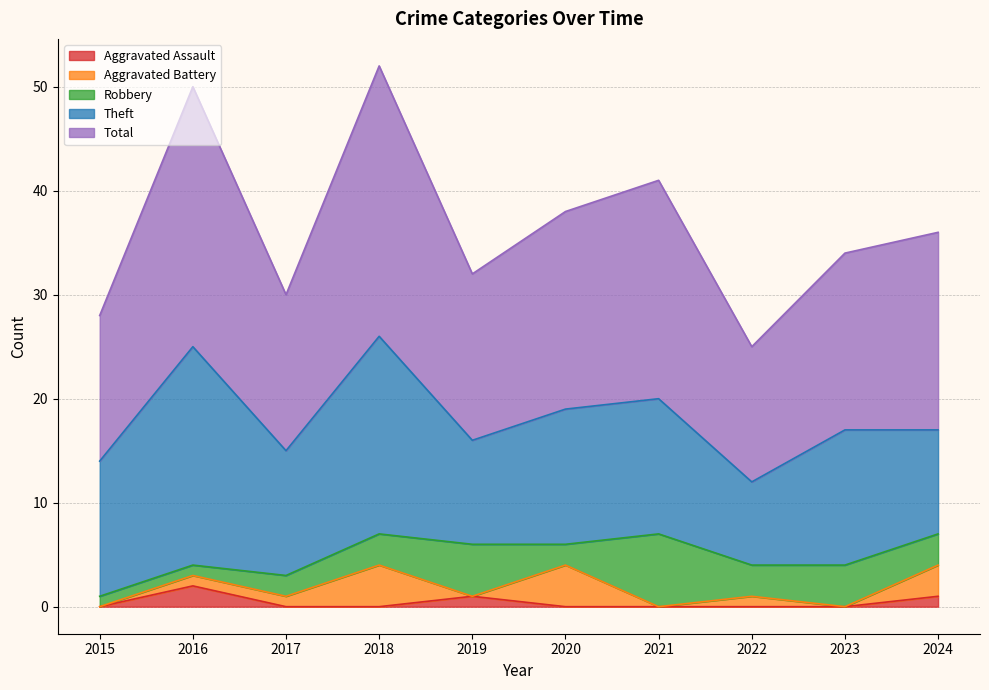

How many data points in Aggravated Assault are above 0?

3